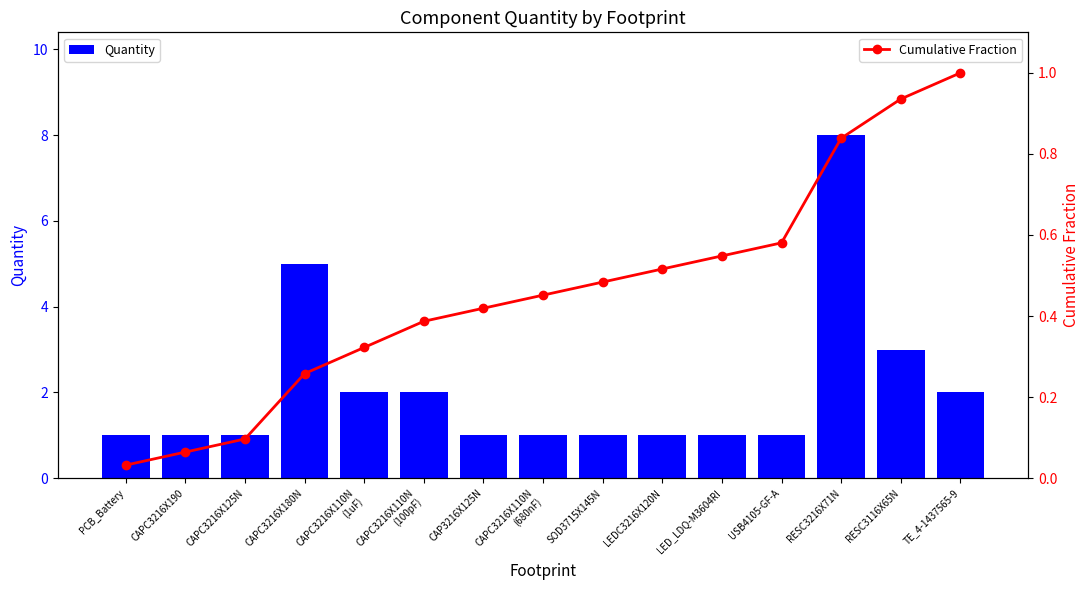

The Quantity series shows 1.5 at PCB_Battery. True or false?

False